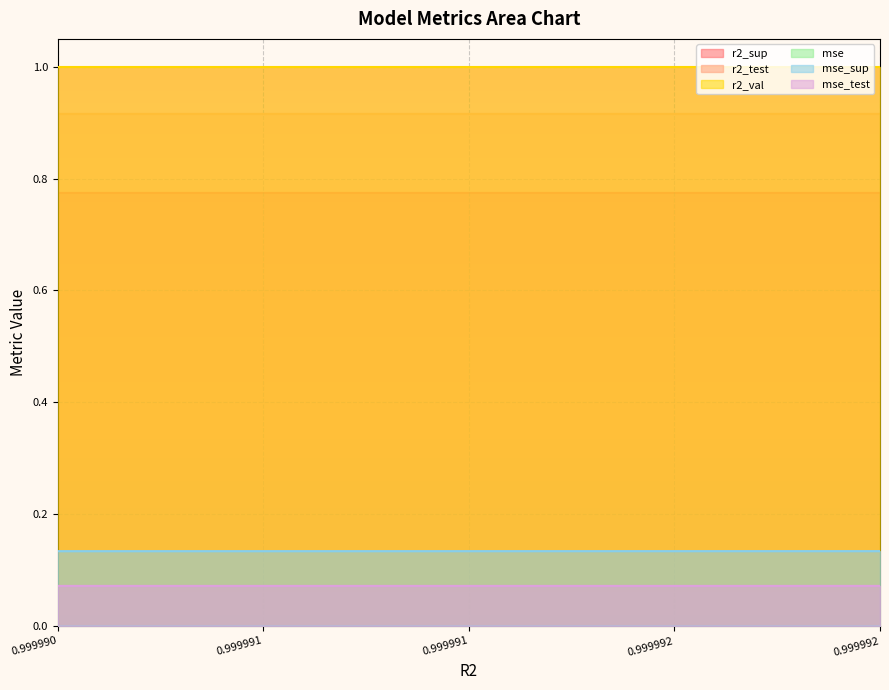

Which series has the widest spread of values?

r2_sup